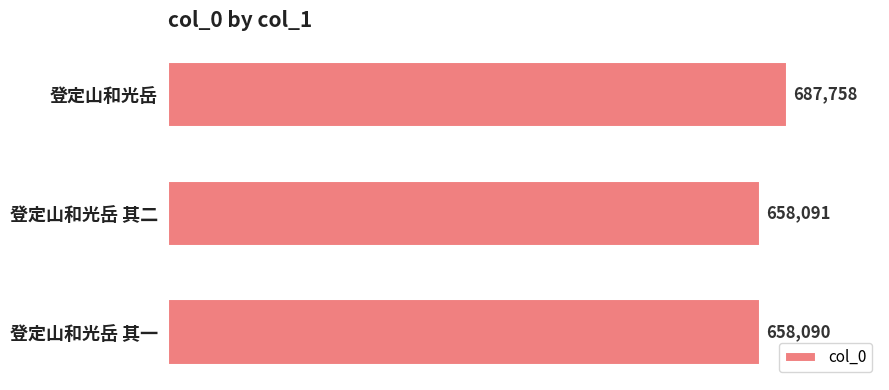

What is the maximum value shown in the chart?

687758